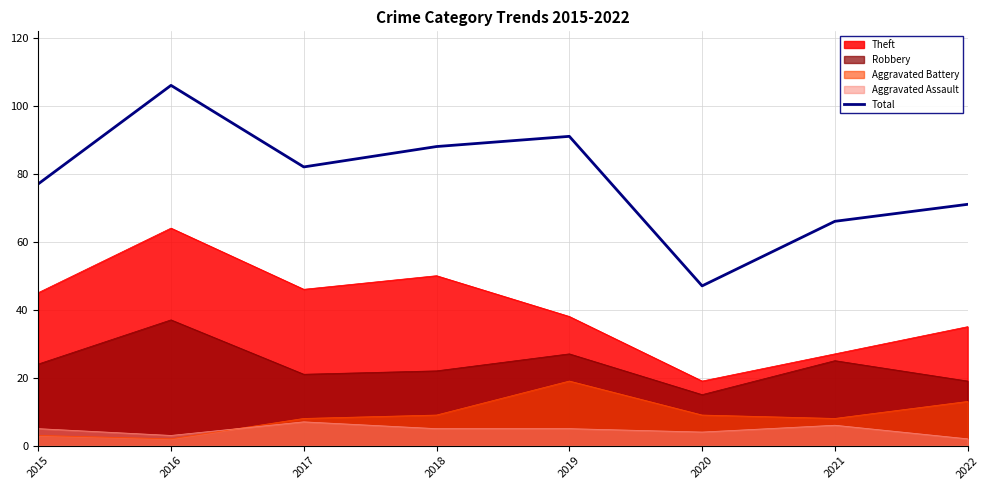

Reading left to right, transcribe all the data shown in this chart.

2015=77	2016=106	2017=82	2018=88	2019=91	2020=47	2021=66	2022=71